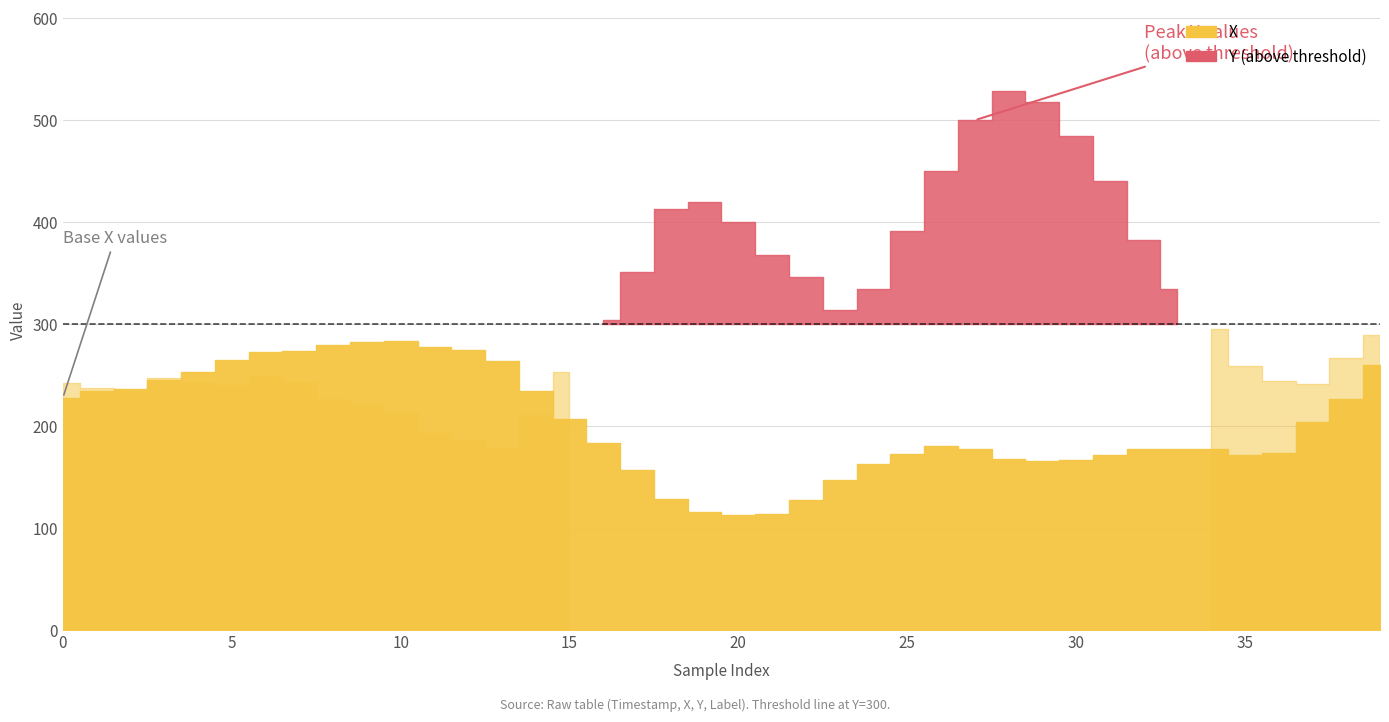

Which label corresponds to the largest value in the chart?

28